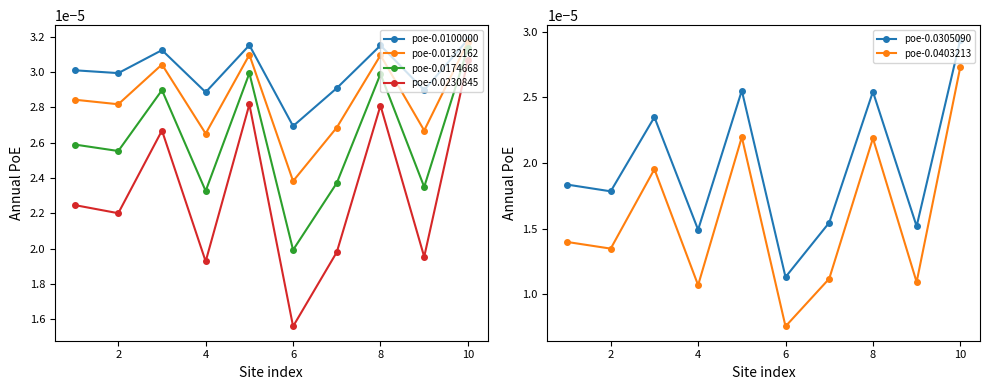

True or false: poe-0.0100000 and poe-0.0174668 cross at least once.

False